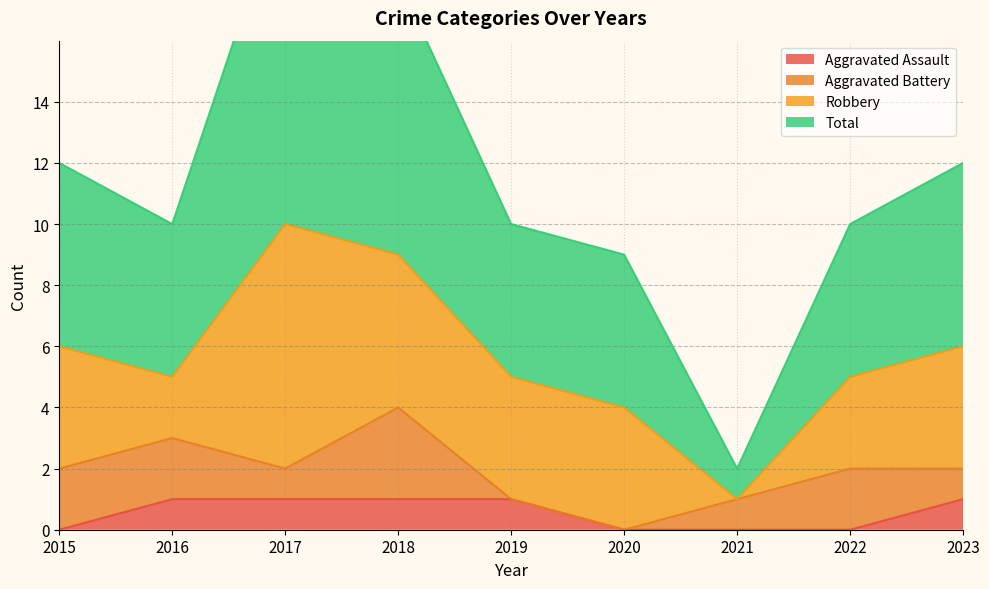

Rank the categories by Total value from lowest to highest.

2021, 2020, 2016, 2019, 2022, 2015, 2023, 2018, 2017